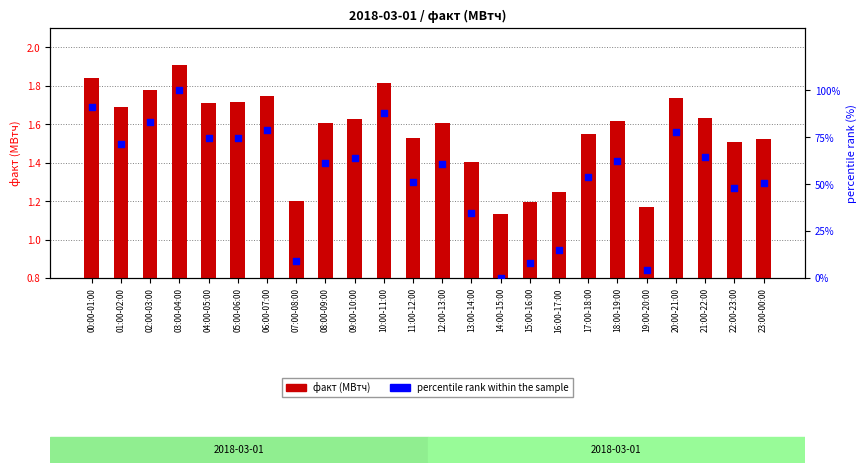

Is the value of percentile rank within the sample at 09:00-10:00 greater than the value of факт (МВтч) at 12:00-13:00?

Yes